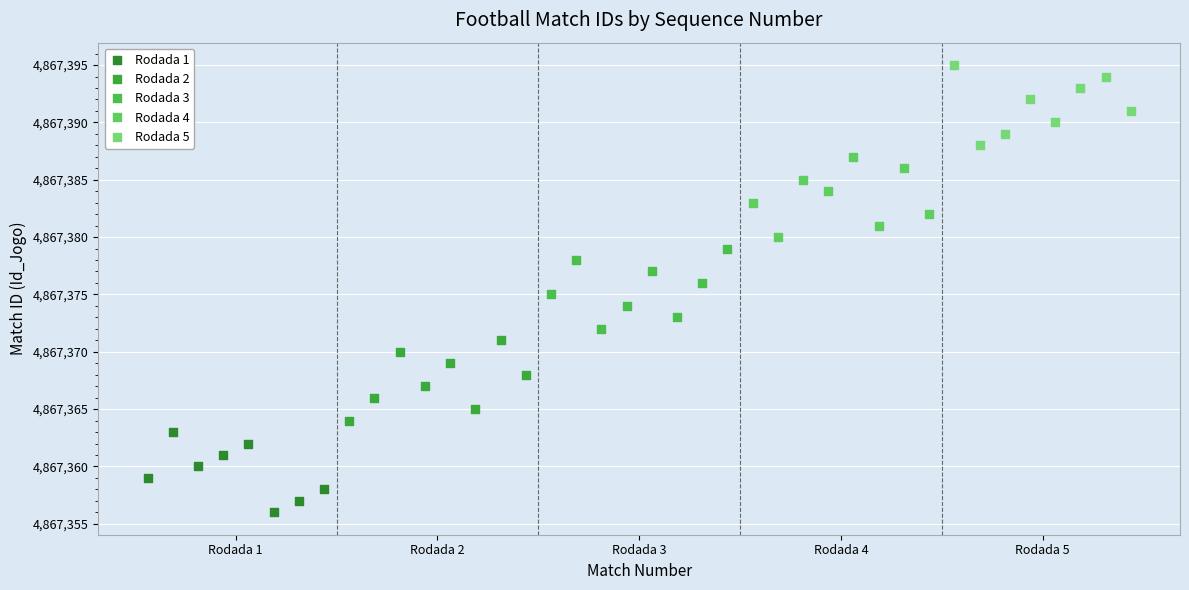

Which series reaches the minimum Y coordinate?

Rodada 1